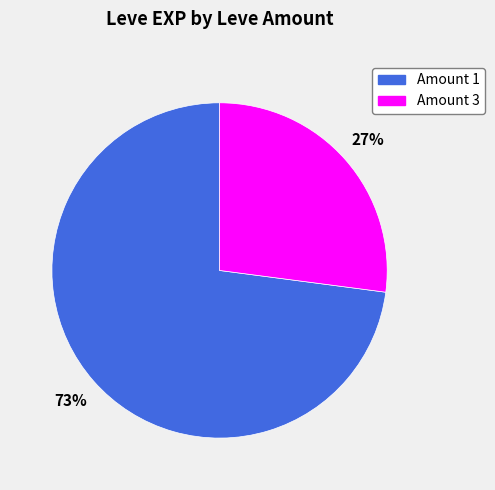

To the nearest percent, what is the difference between the largest and smallest slice percentages?

46%